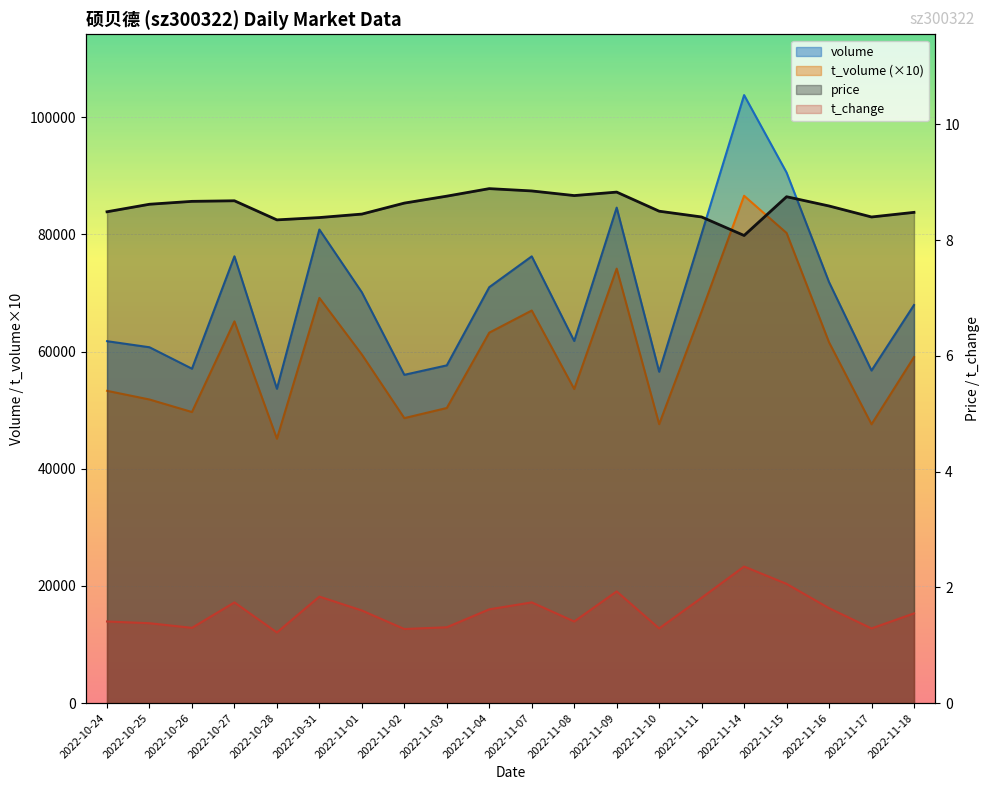

True or false: t_volume and t_change cross at least once.

False